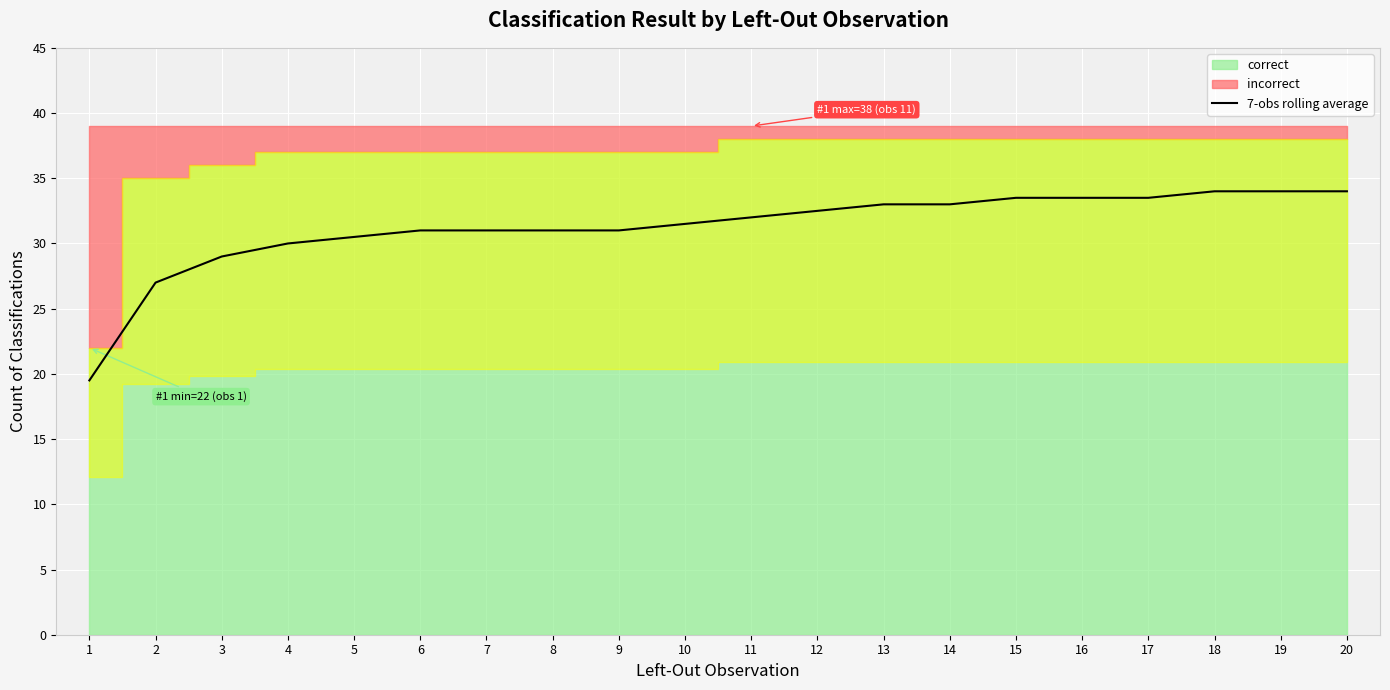

Reading left to right, what are all the values shown in this chart?

19.5	27.0	29.0	30.0	30.5	31.0	31.0	31.0	31.0	31.5	32.0	32.5	33.0	33.0	33.5	33.5	33.5	34.0	34.0	34.0